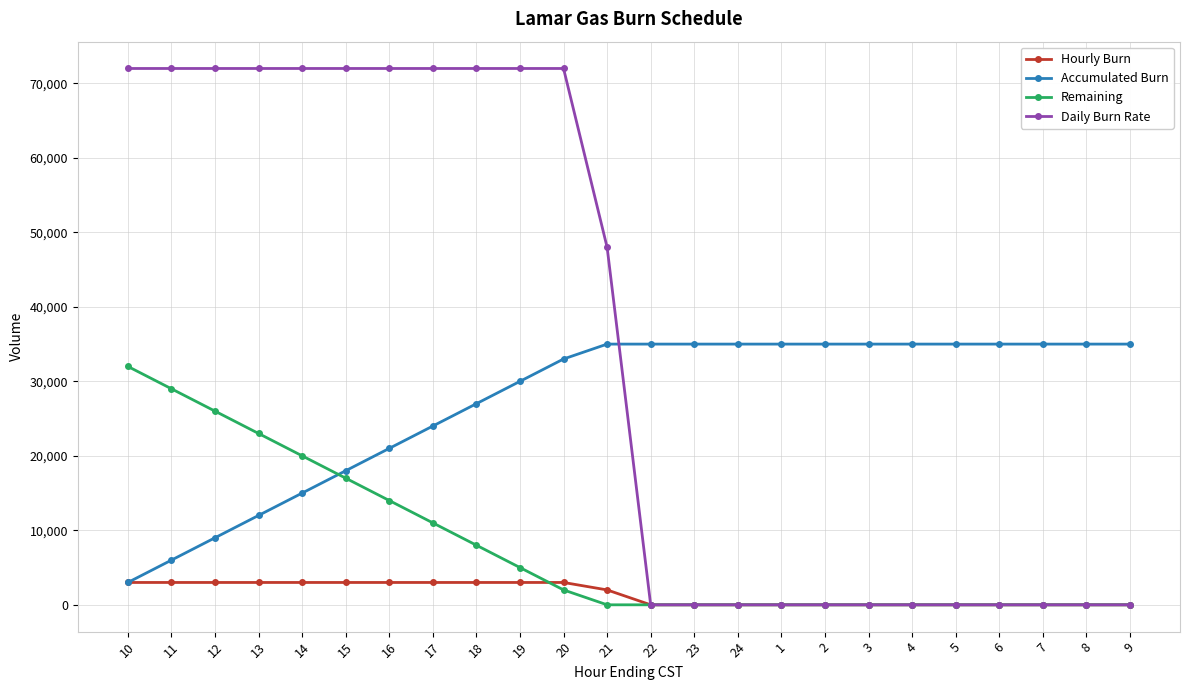

How many times do Remaining and Accumulated Burn cross each other?

1